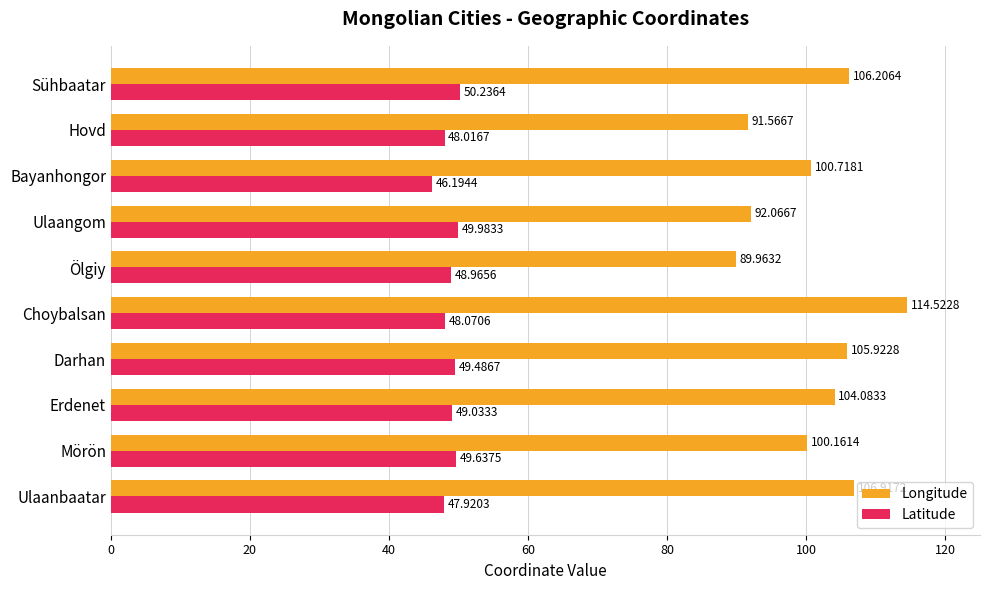

How many values in the Longitude series are below 104?

5